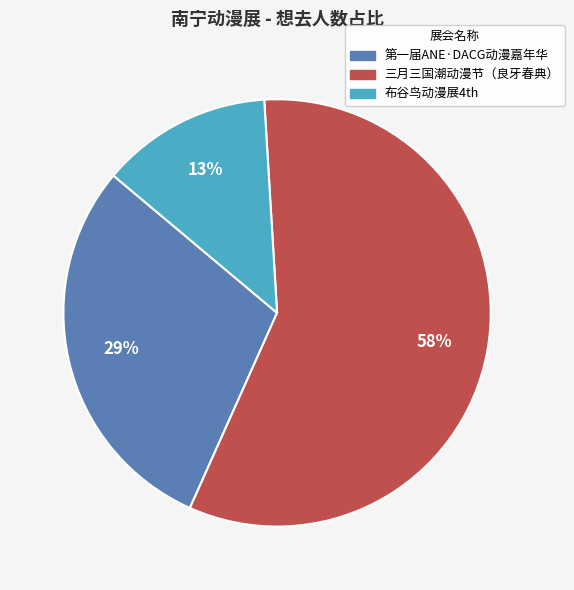

Is there any slice that represents more than half of the pie?

Yes